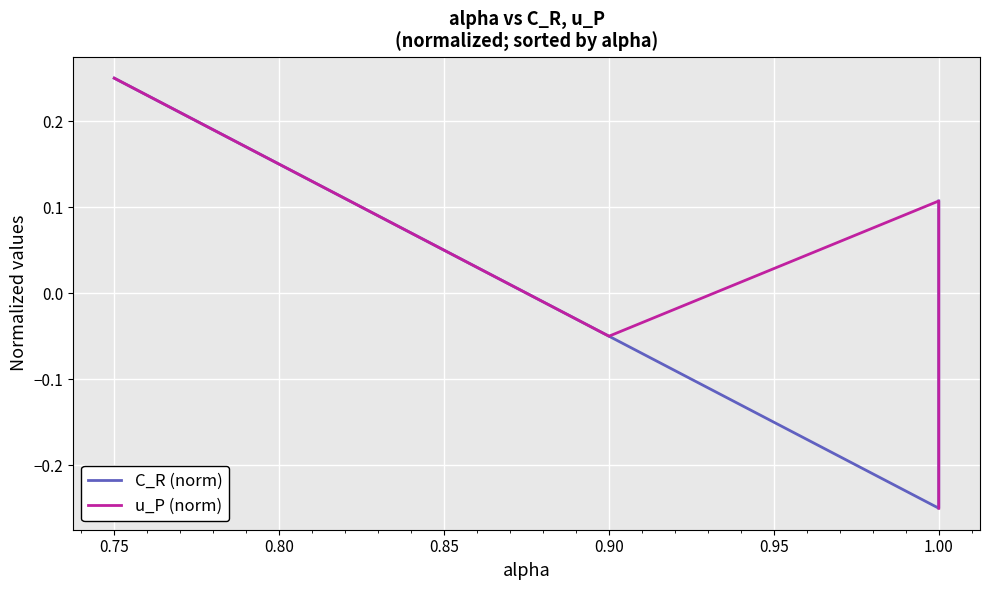

How many series are shown in this chart?

2